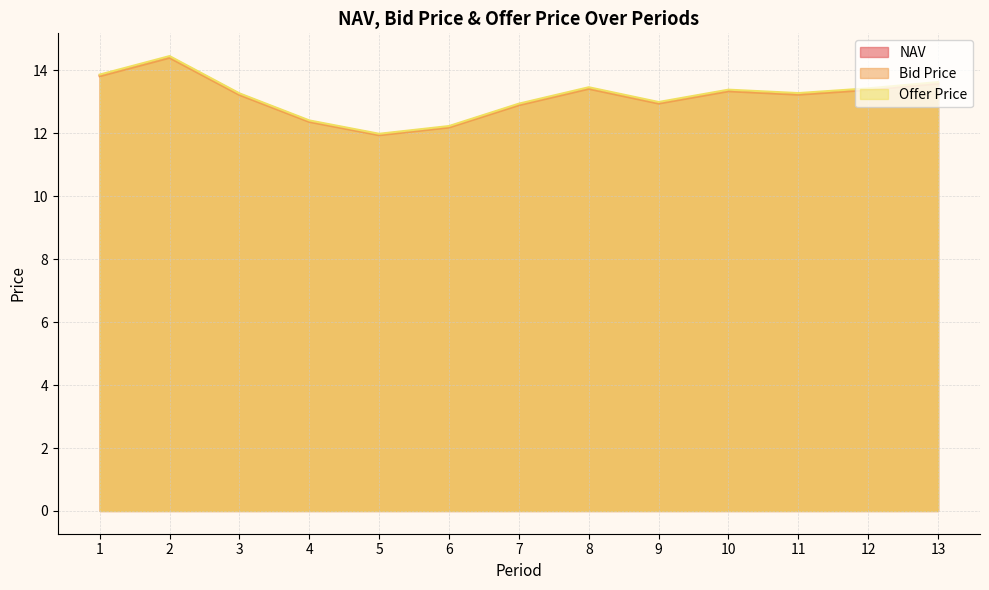

Which category has the highest value across all series?

2